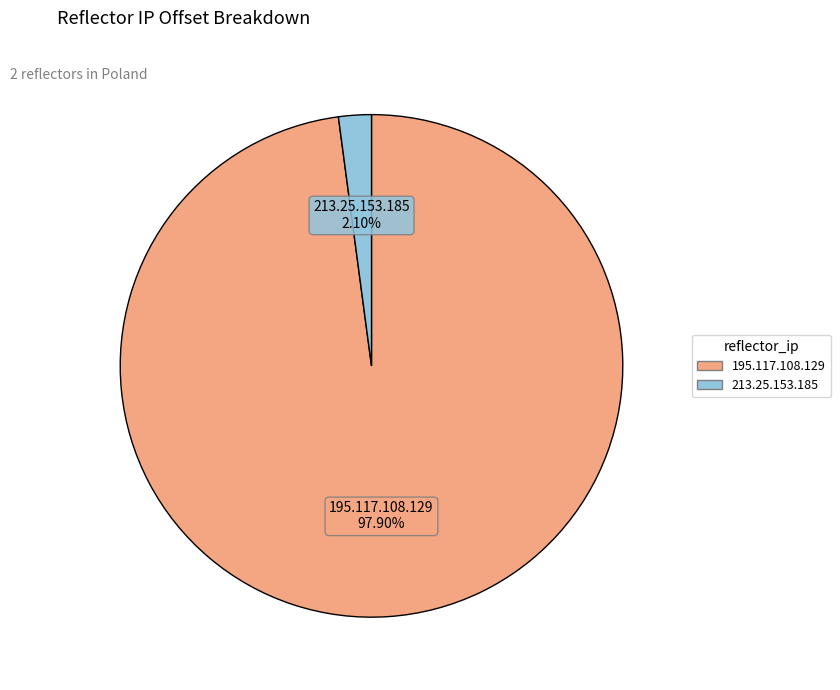

Which category has the biggest portion of the pie?

195.117.108.129